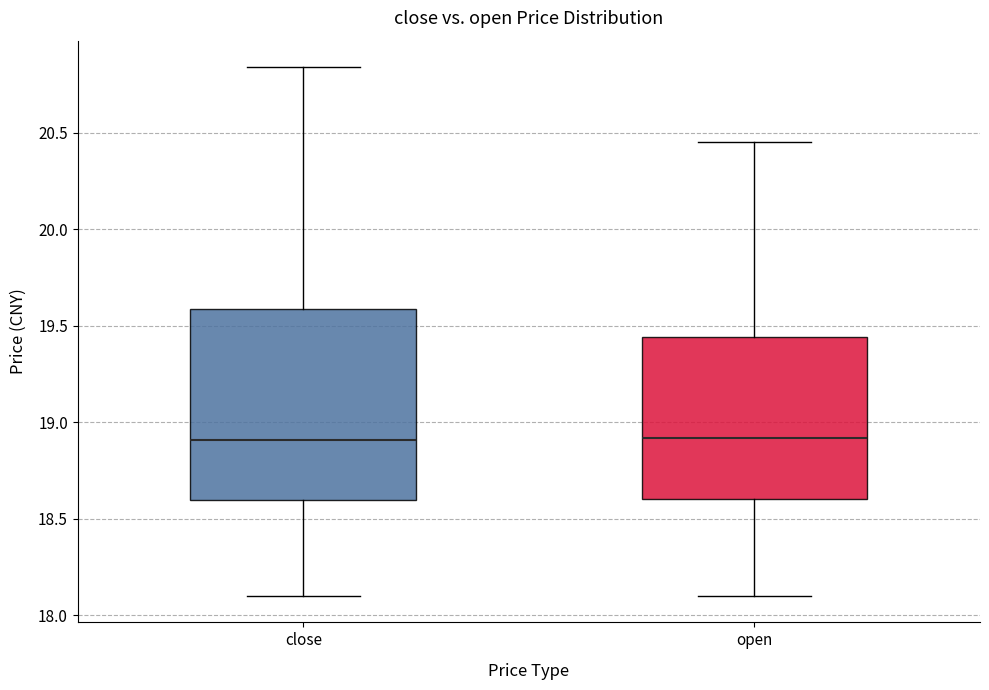

Which box is the tallest, from its lower edge to its upper edge?

close